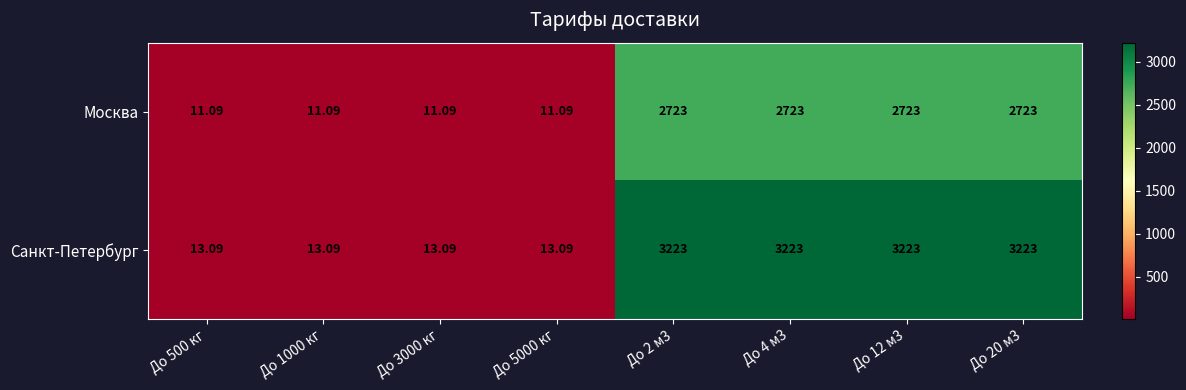

Is the value of Санкт-Петербург at До 3000 кг greater than the value of Москва at До 500 кг?

Yes